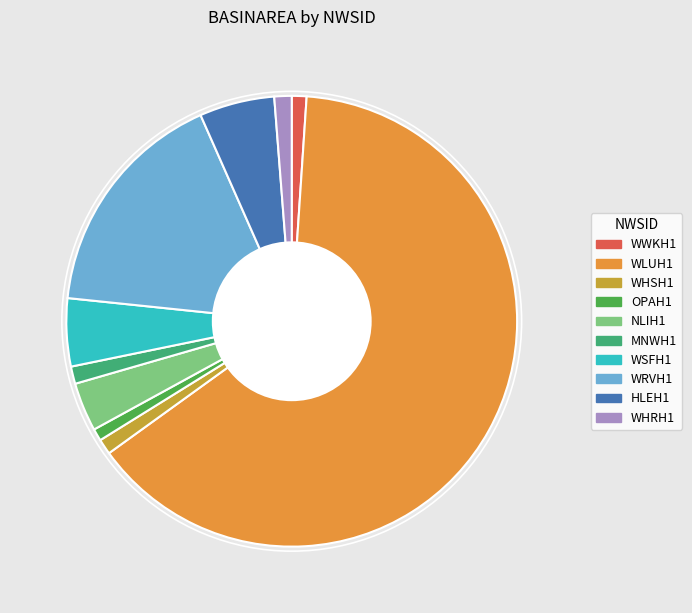

What is the largest slice in the pie chart?

WLUH1